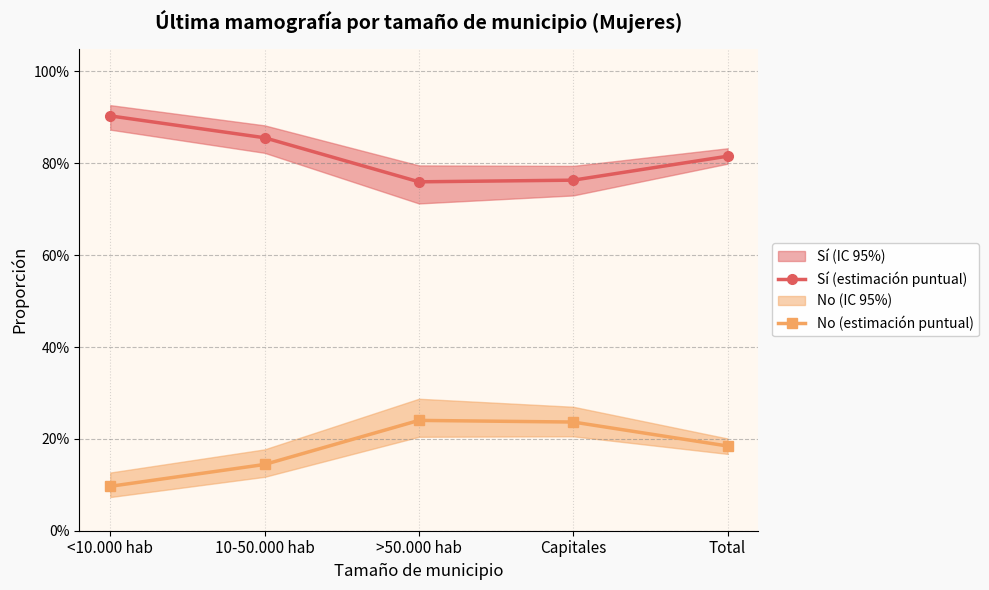

Does the chart display data point markers on the line(s)?

Yes